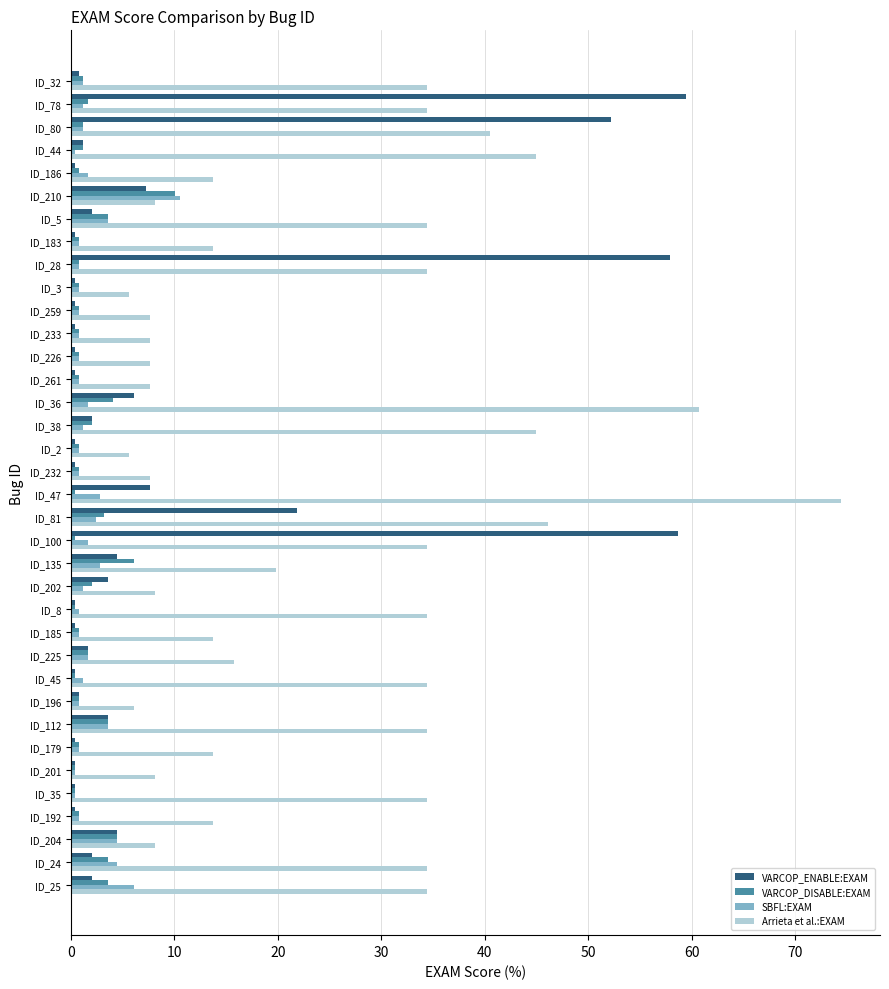

Which series has the largest total across all categories?

Arrieta et al.:EXAM